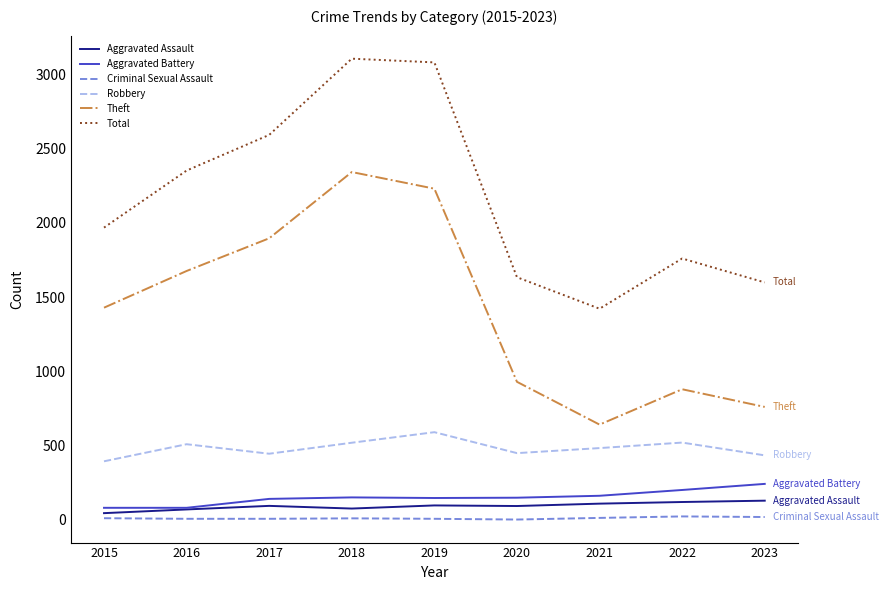

Which series has the largest total across all categories?

Total